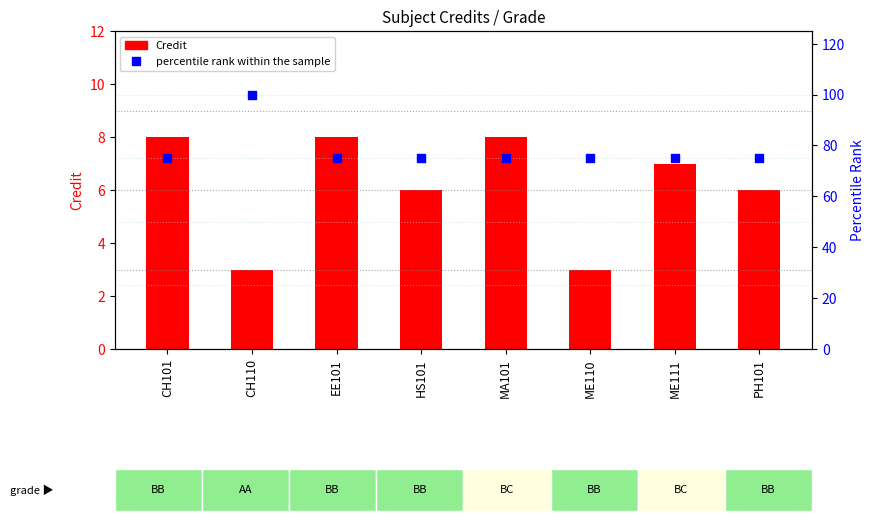

Which series has the largest total across all categories?

percentile rank within the sample